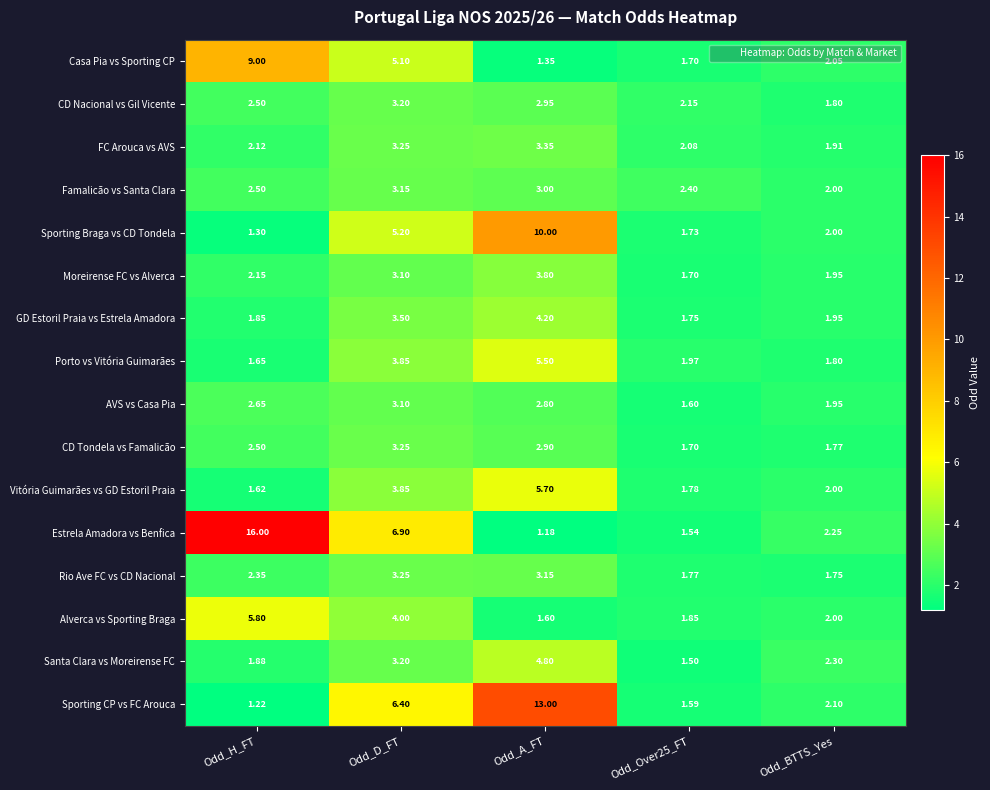

Which series has the widest spread of values?

Estrela Amadora vs Benfica